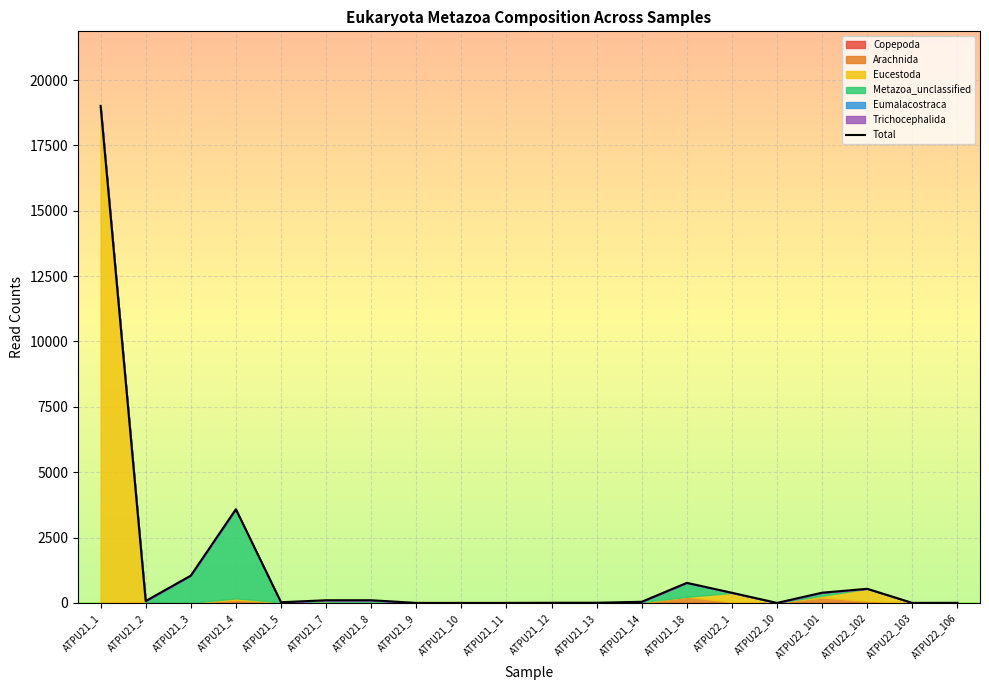

How many points are higher than both their immediate neighbors (excluding endpoints)?

3